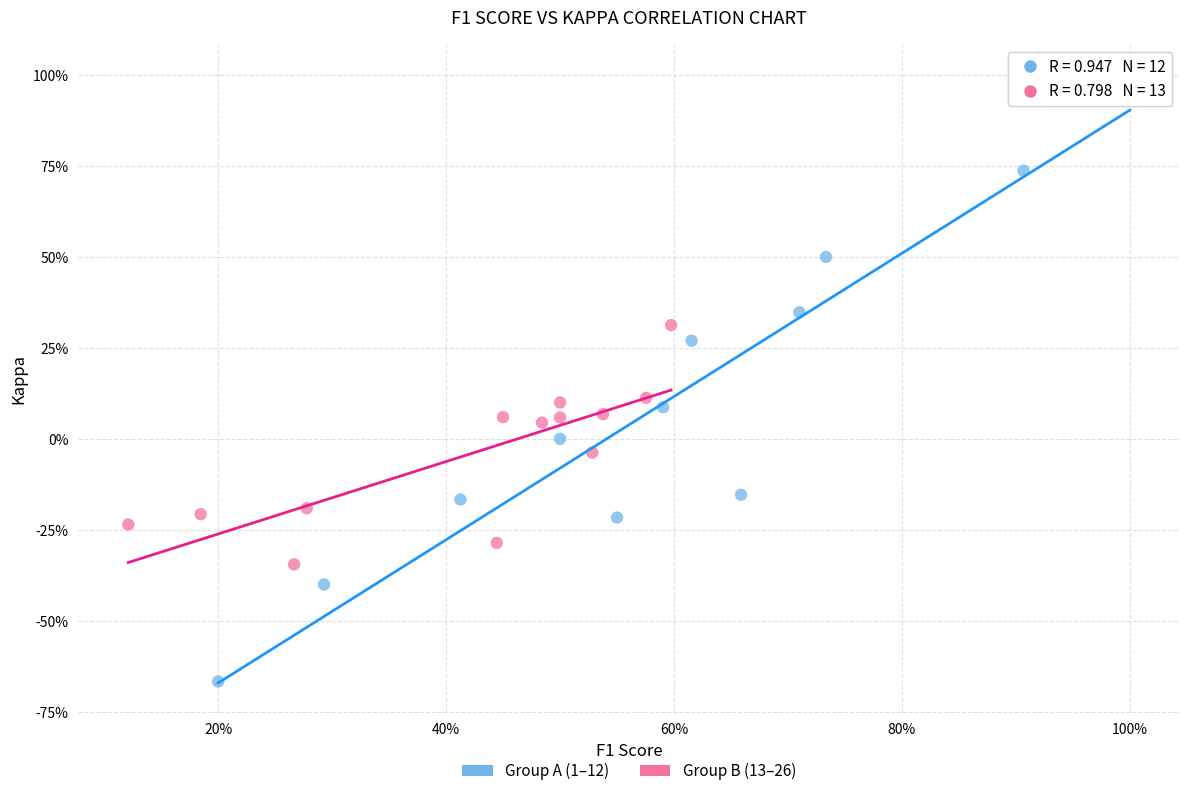

What are all the series names shown in the legend?

Group A (1–12), Group B (13–26)